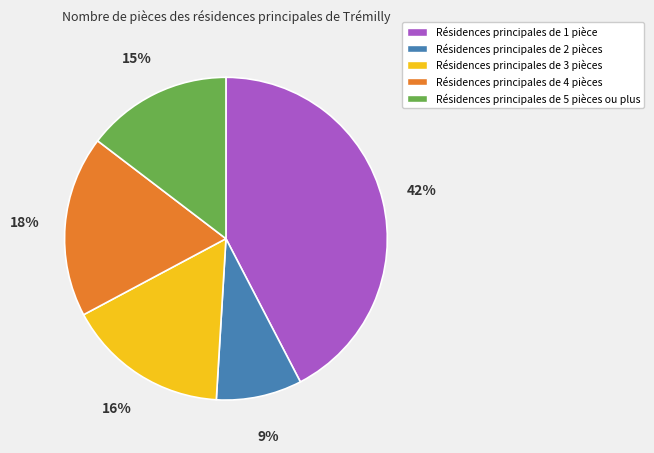

Does any single category account for the majority?

No